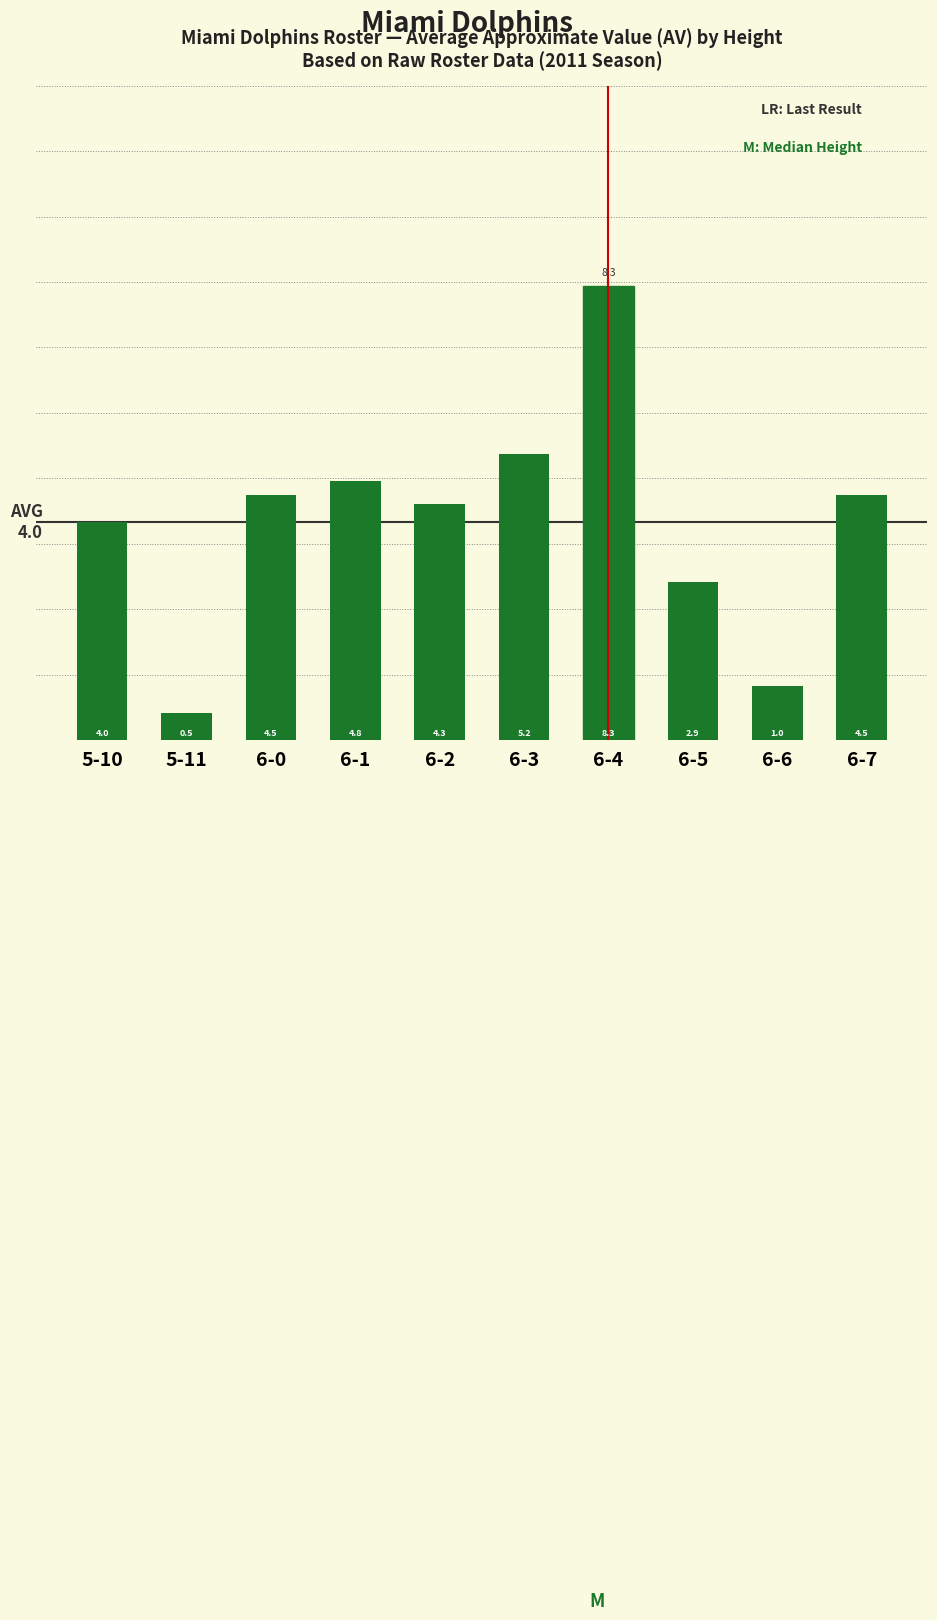

At which label is the value closest to 4?

5-10